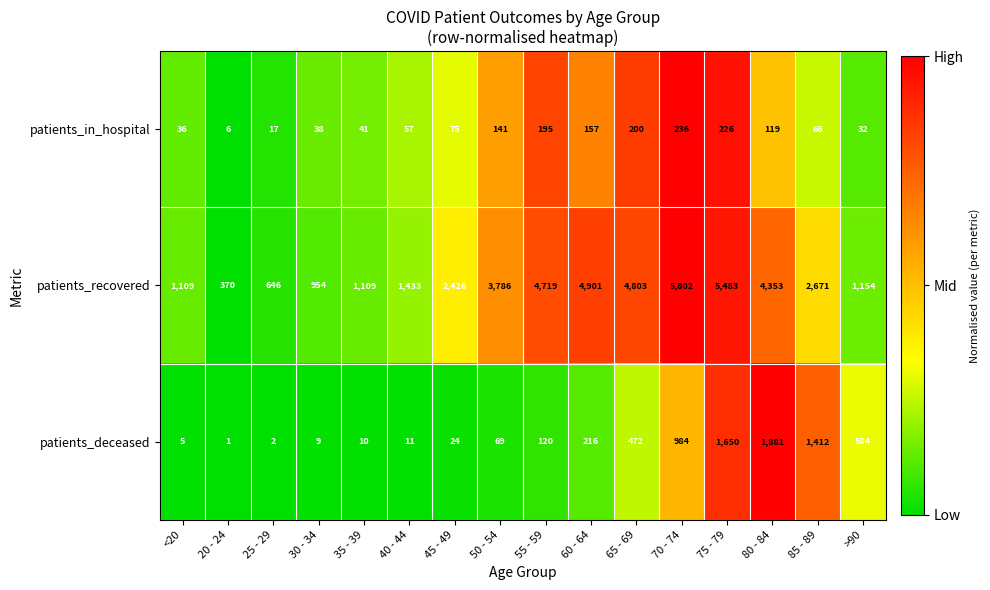

Which label corresponds to the smallest value in the chart?

20 - 24